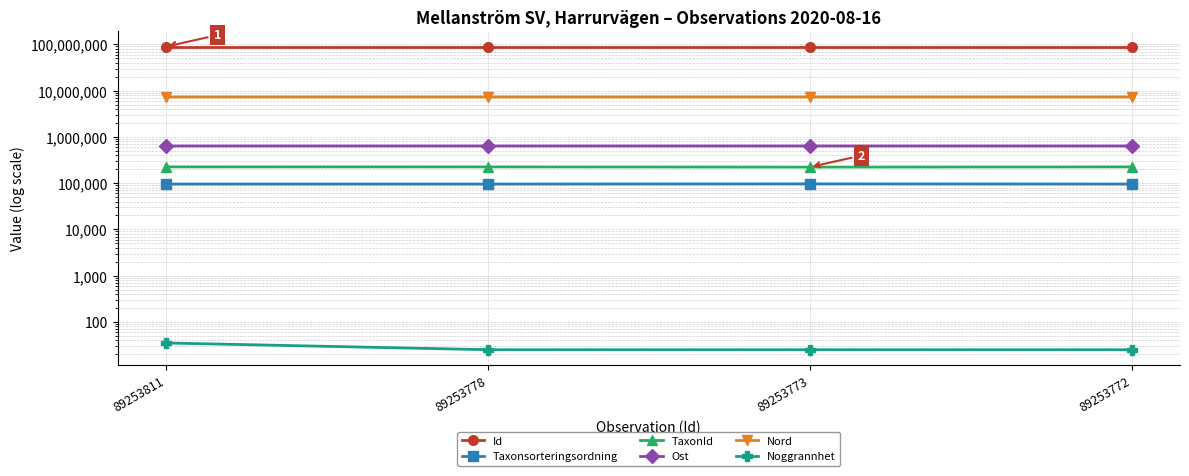

What is the lowest value of the Id series?

89253772.0